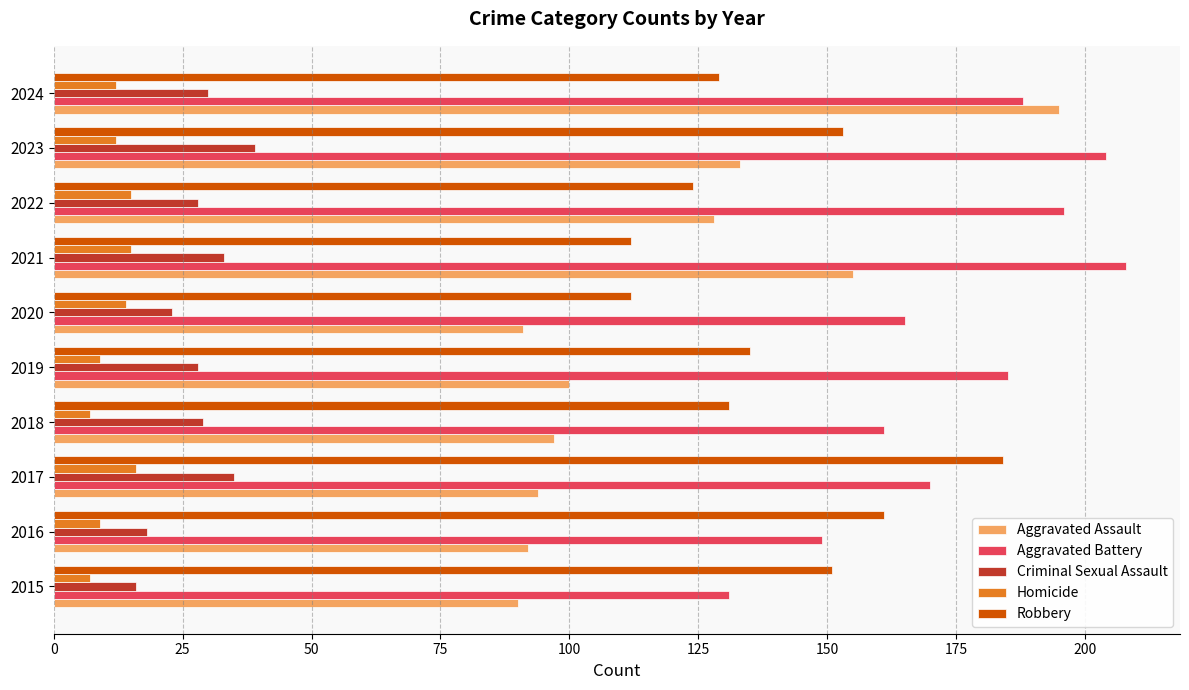

Which series has the widest spread of values?

Aggravated Assault